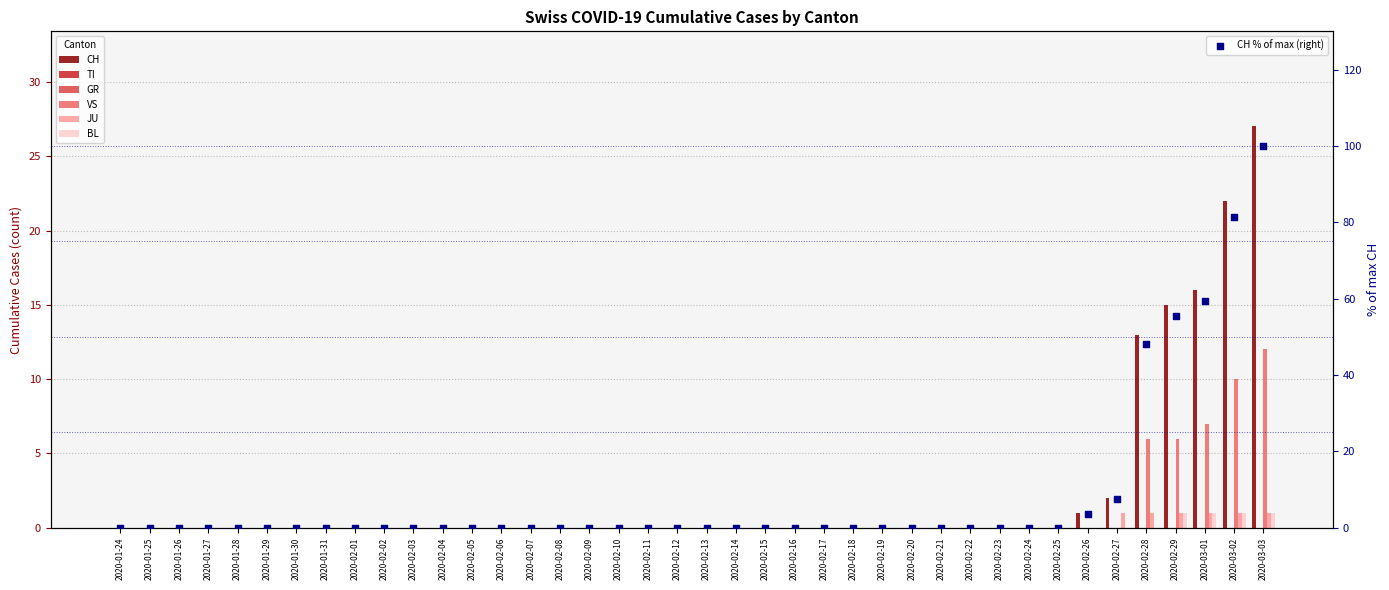

Is the value of JU at 2020-02-10 greater than the value of VS at 2020-02-10?

No